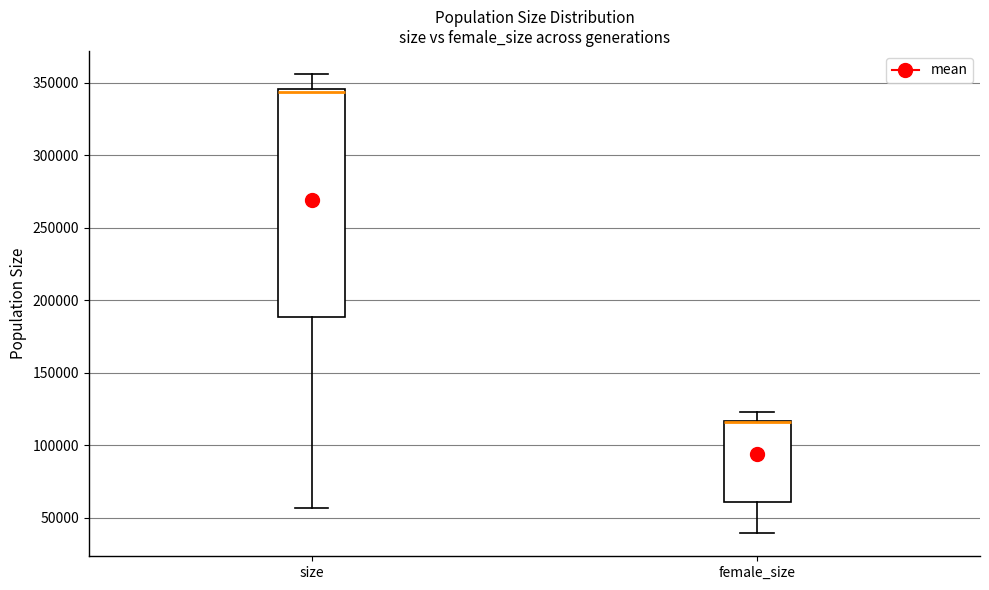

Reading left to right, transcribe this box plot: for each box, give where its median line is, the range the box spans, and where its two whiskers end, as read against the y-axis. The values are not printed on the chart, so give them approximately, as read against the axis.

size: median 345000 (just below the box's upper edge), box 190000 to 345000, whiskers 55000 to 355000
female_size: median 115000 (drawn on the box's upper edge), box 60000 to 115000, whiskers 40000 to 125000